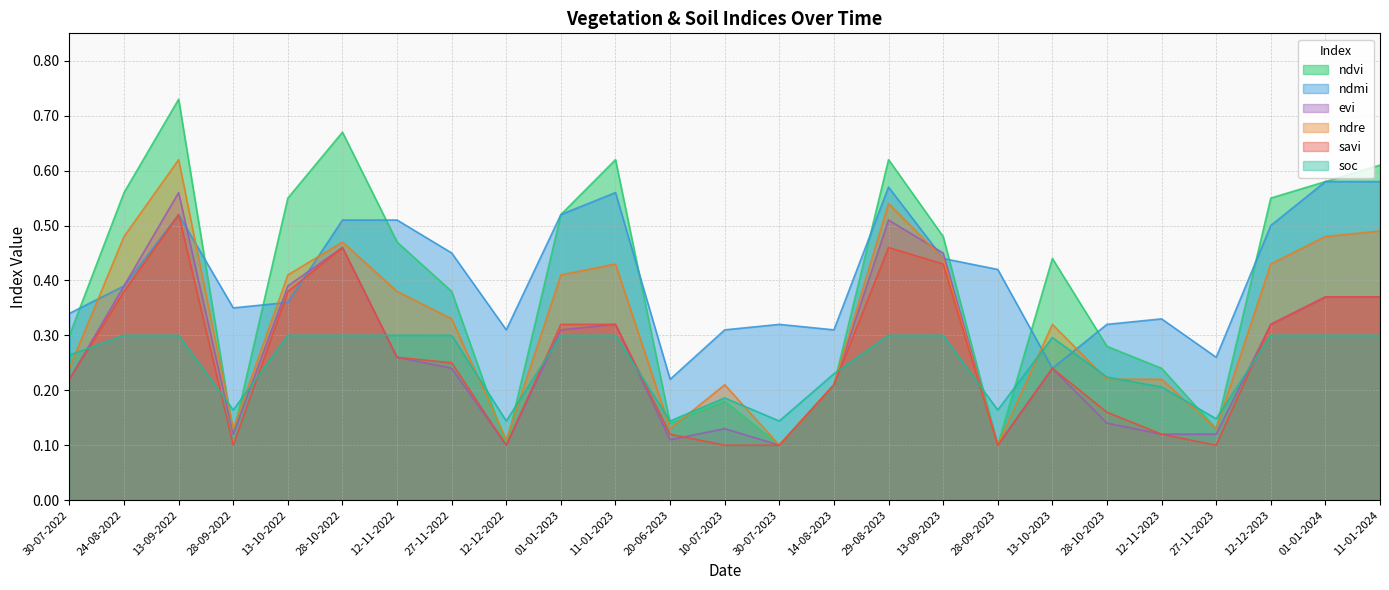

At how many categories does at least one series exceed 0?

25